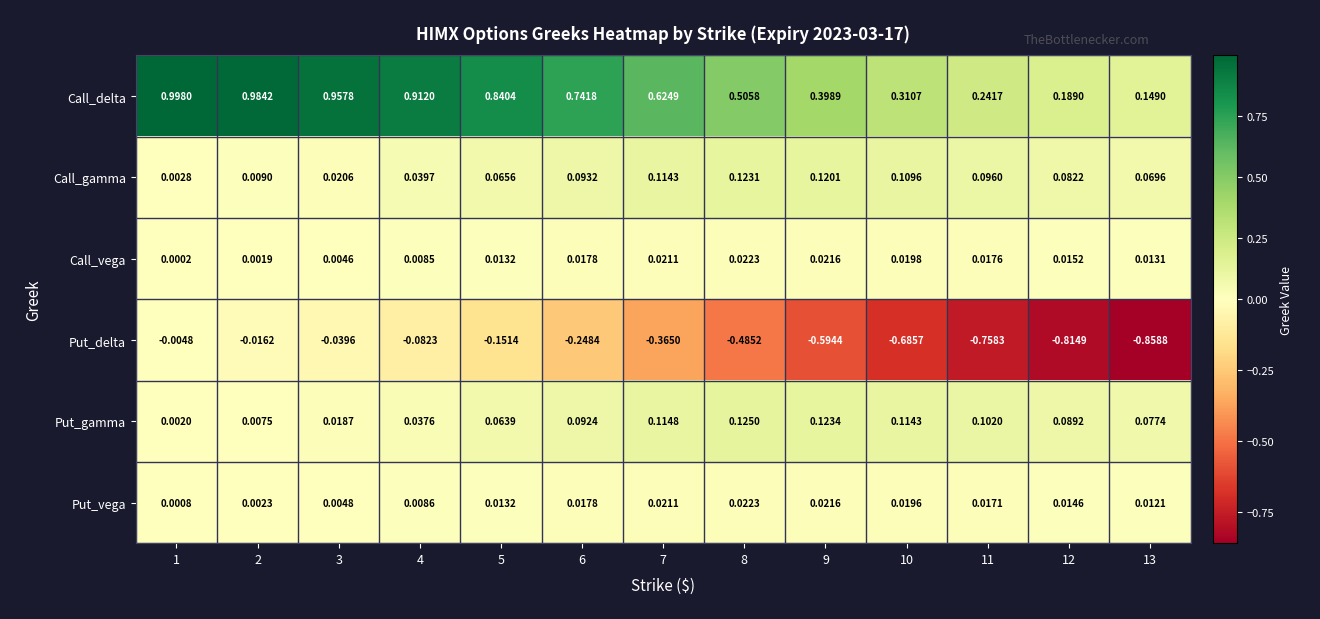

Is the value of Call_delta at 5 greater than the value of Put_delta at 7?

Yes